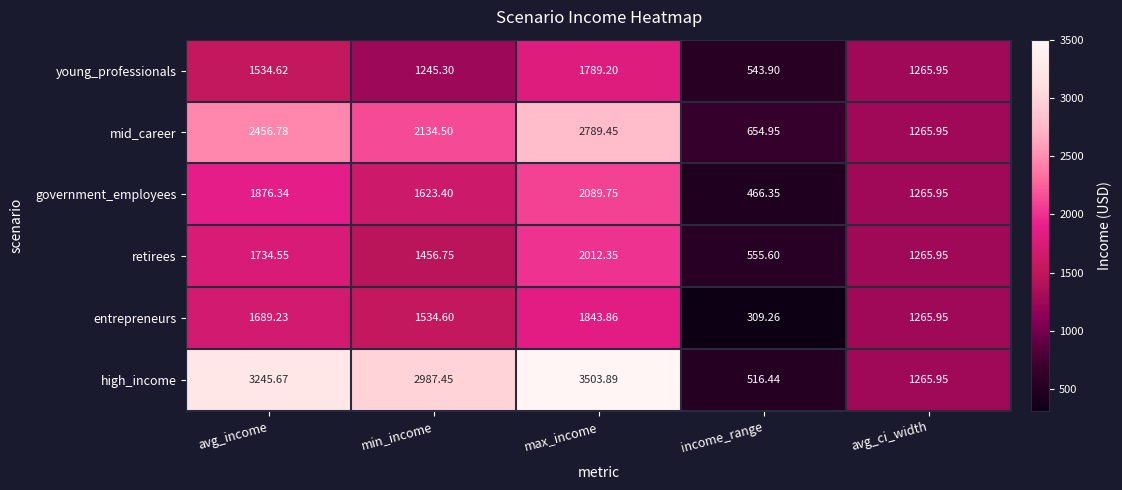

At which label is entrepreneurs closest to 1076?

avg_ci_width